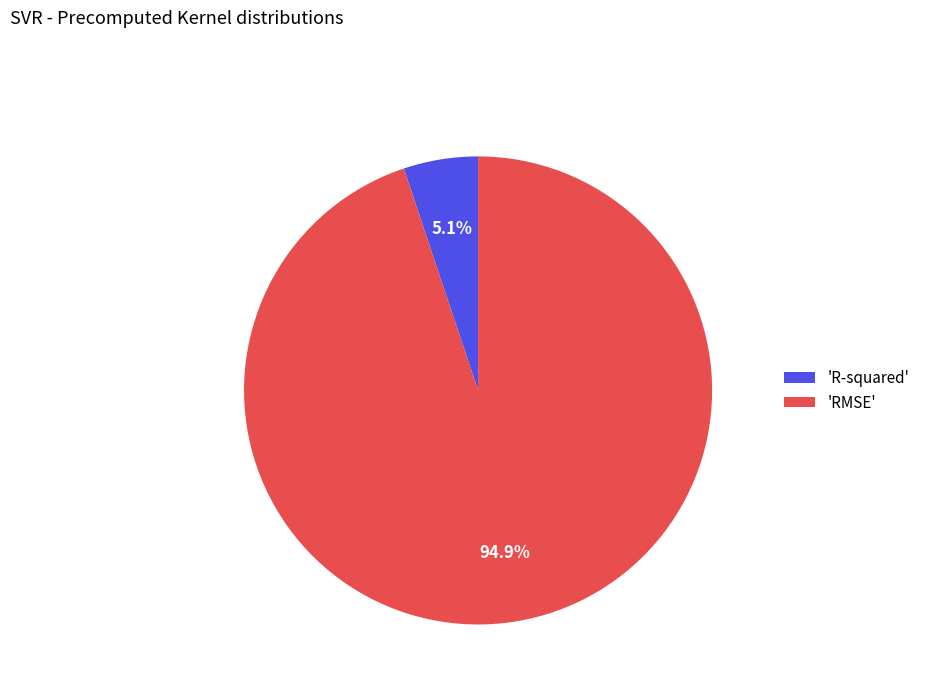

To the nearest percent, what is the difference between the largest and smallest slice percentages?

90%